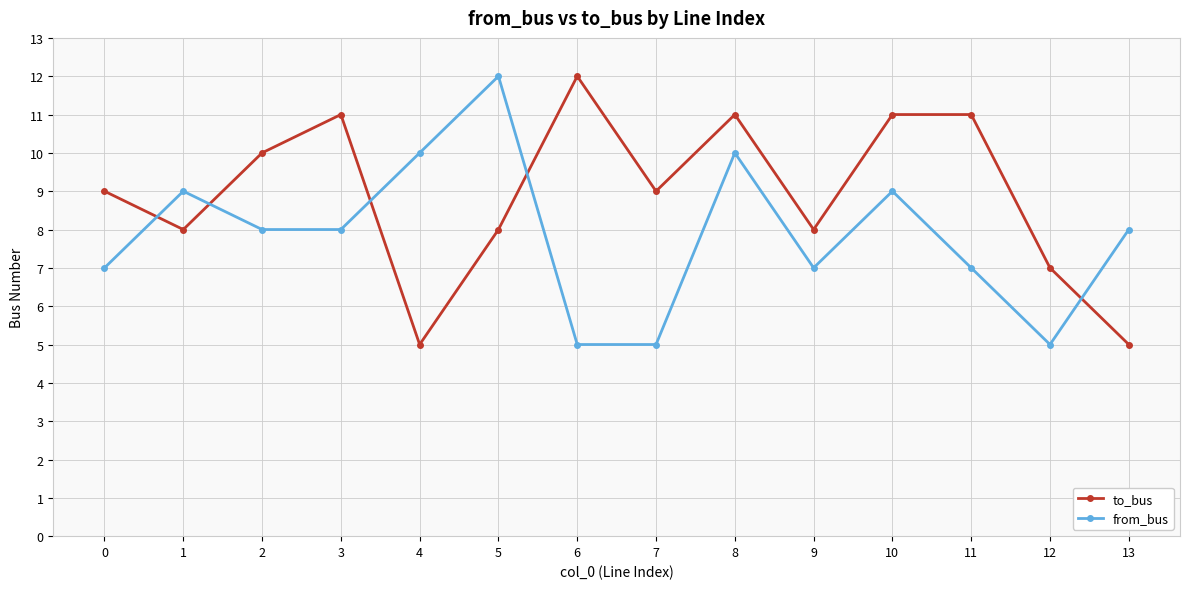

List the series in order of their overall mean, highest first.

to_bus, from_bus